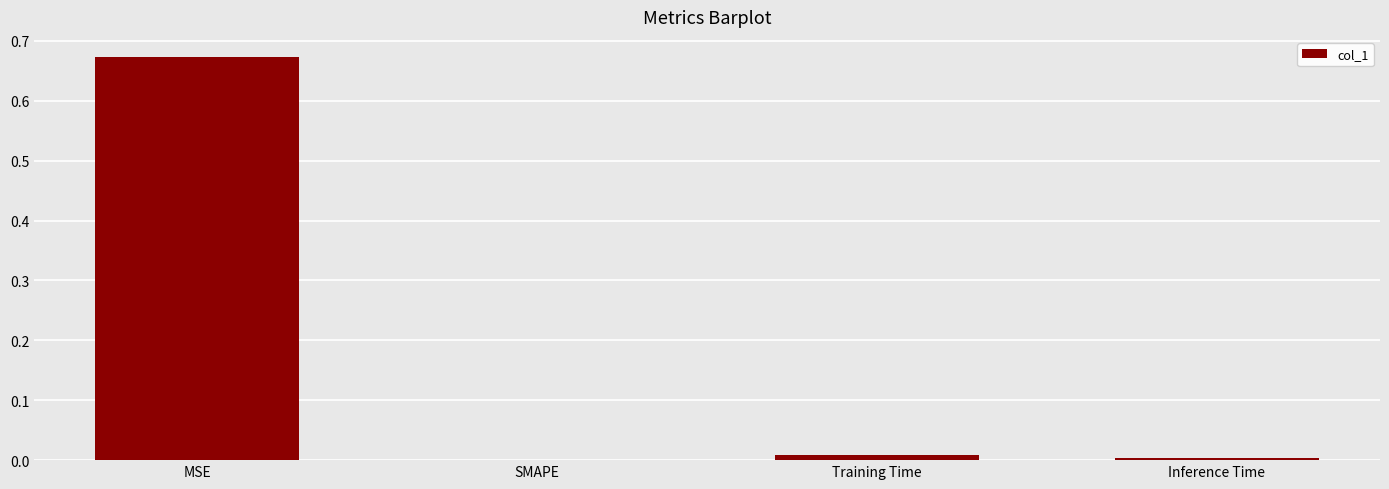

What is the average value?

0.2